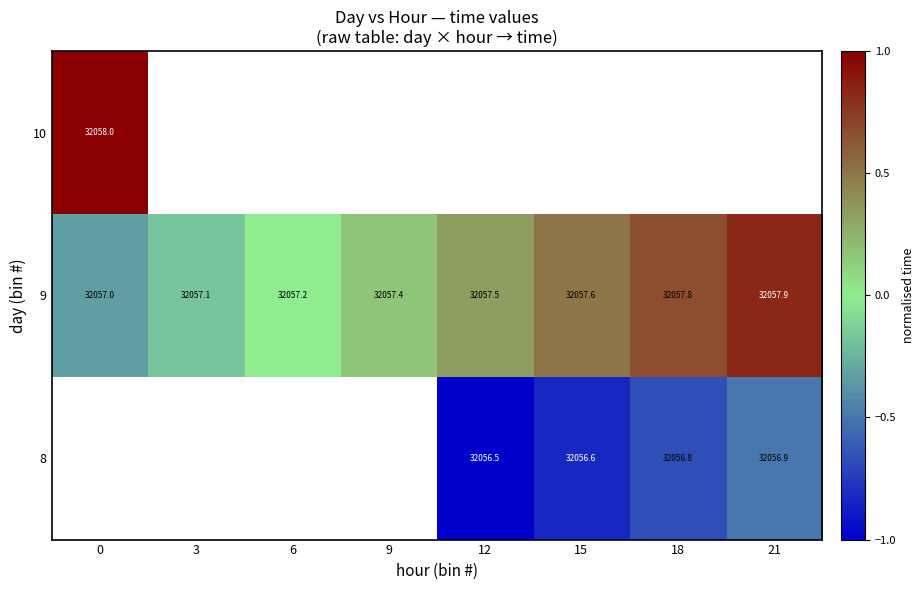

What is the lowest value of the 9 series?

32057.0